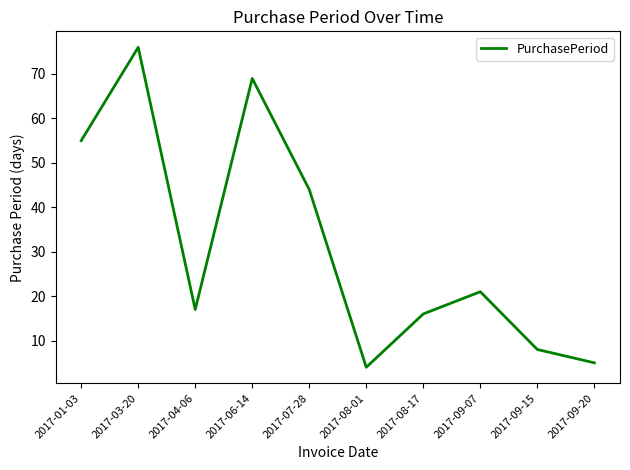

At which label is the value closest to 40?

2017-07-28